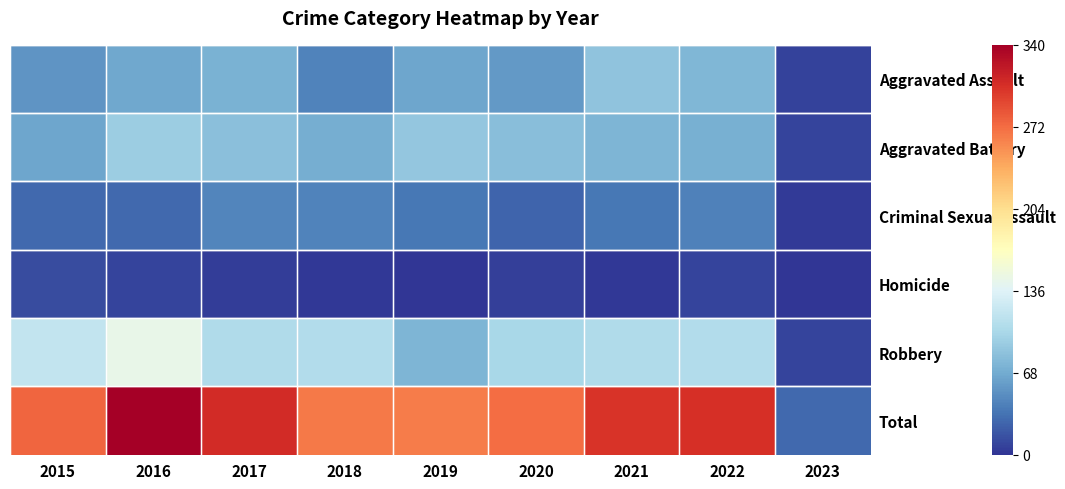

What is the greatest value displayed?

340